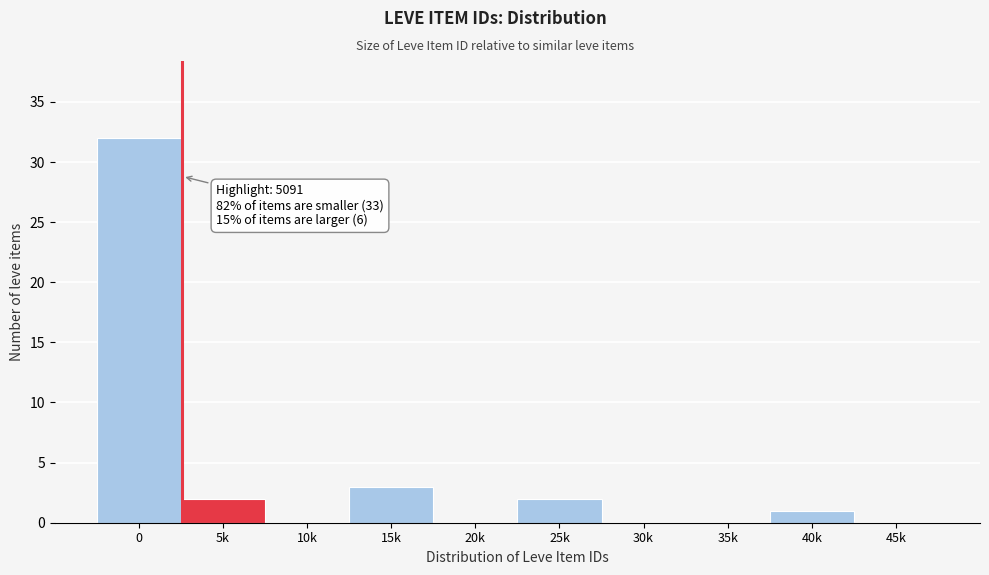

Reading left to right, what are all the values shown in this chart?

0=32	5k=2	10k=0	15k=3	20k=0	25k=2	30k=0	35k=0	40k=1	45k=0